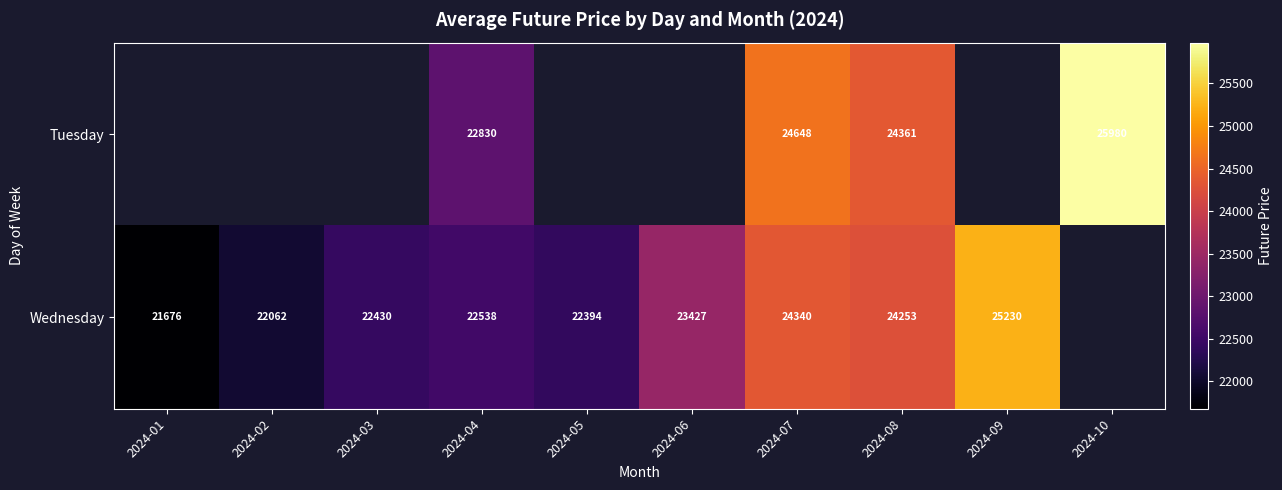

At 2024-07, list the series in order from largest to smallest.

Tuesday, Wednesday